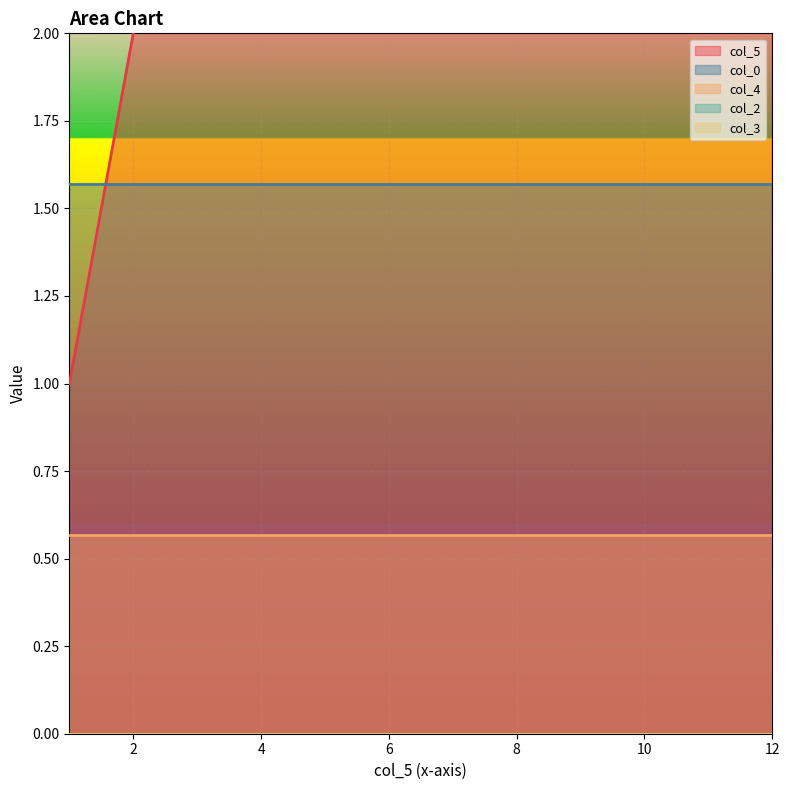

Reading left to right, extract all data points from this chart.

col_5: 1=1.0	2=2.0	5=5.0	6=6.0	9=9.0	10=10.0	12=12.0
col_0: 1=1.6	2=1.6	5=1.6	6=1.6	9=1.6	10=1.6	12=1.6
col_4: 1=0.6	2=0.6	5=0.6	6=0.6	9=0.6	10=0.6	12=0.6
col_2: 1=0.0	2=0.0	5=0.0	6=0.0	9=0.0	10=0.0	12=0.0
col_3: 1=0.0	2=0.0	5=0.0	6=0.0	9=0.0	10=0.0	12=0.0